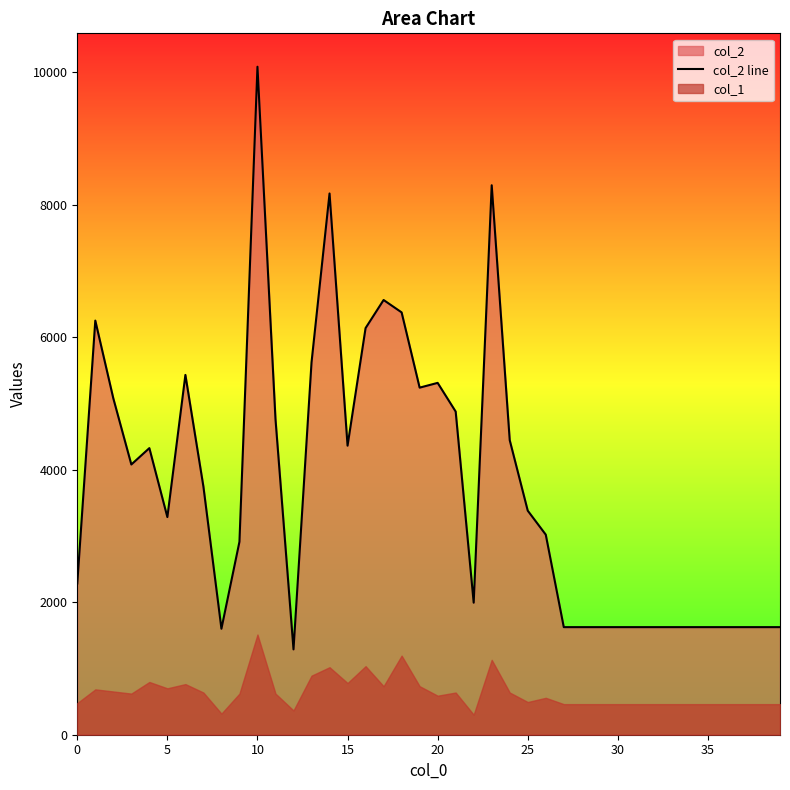

Where is the data nearest to the value 5685?

13